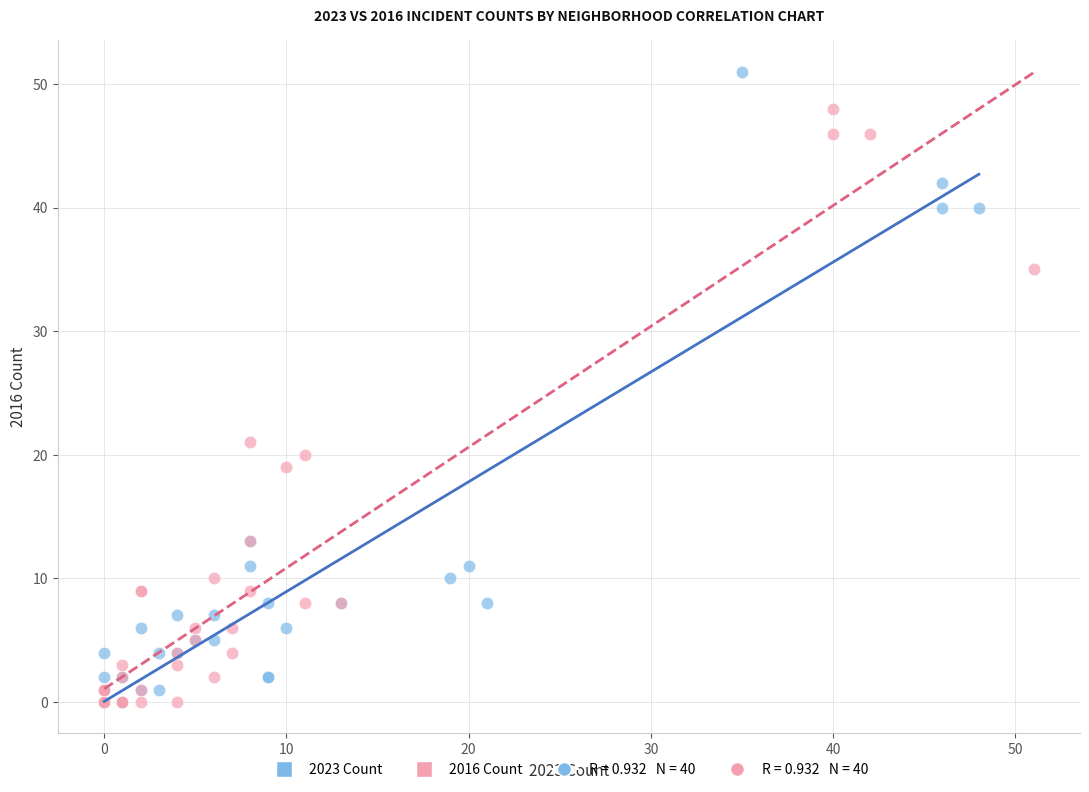

Which series contains the highest Y value?

2023 Count